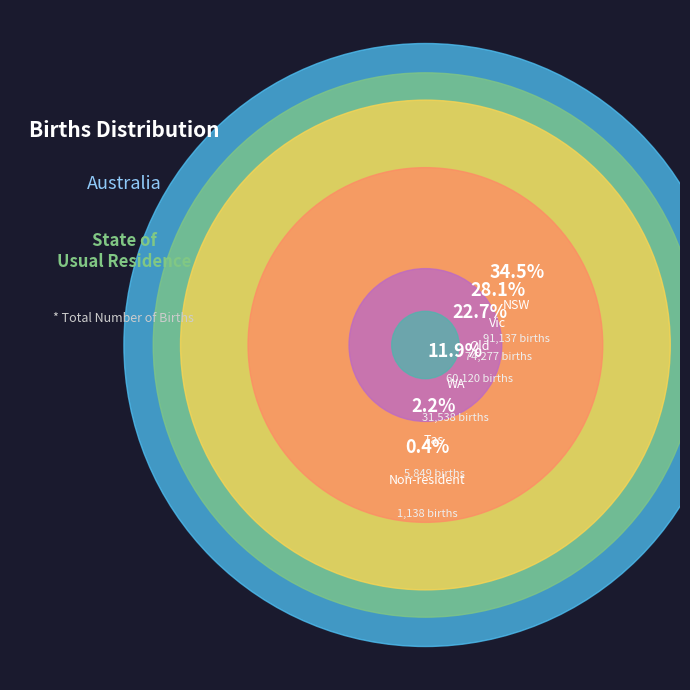

Which slice is the largest?

NSW